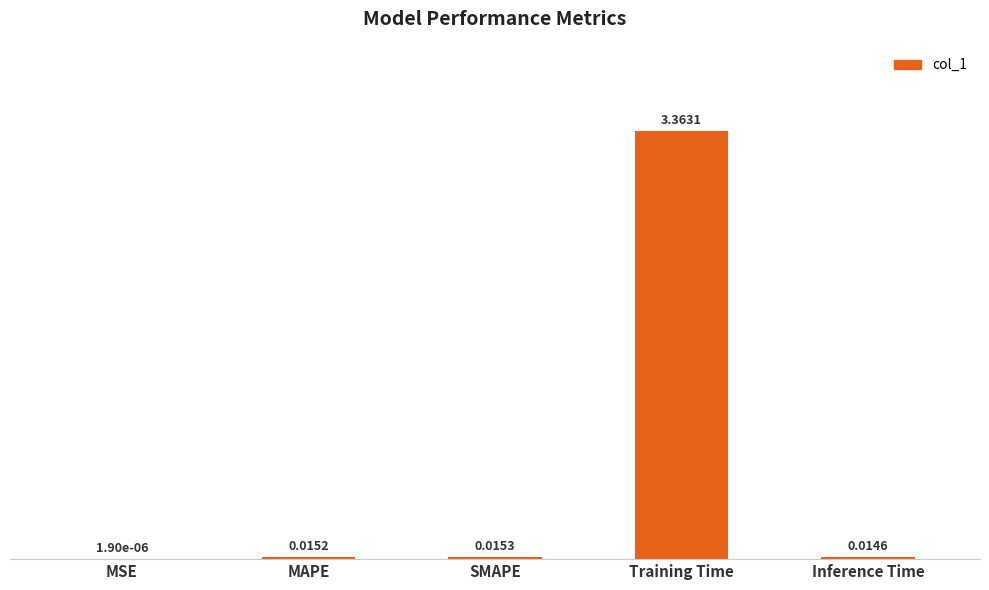

At which category does the chart reach its peak across all series?

Training Time